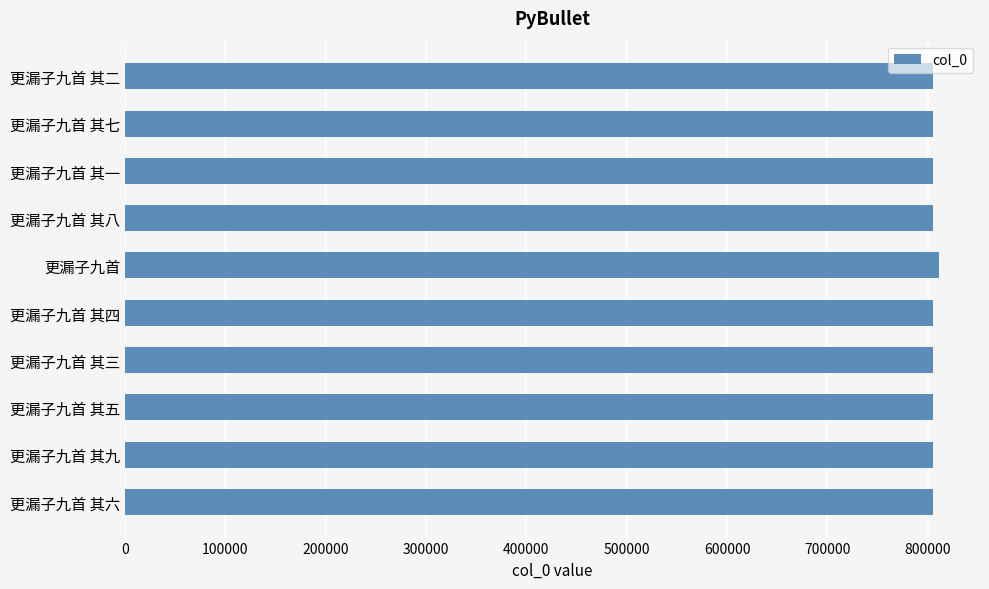

How many series are shown in this chart?

1